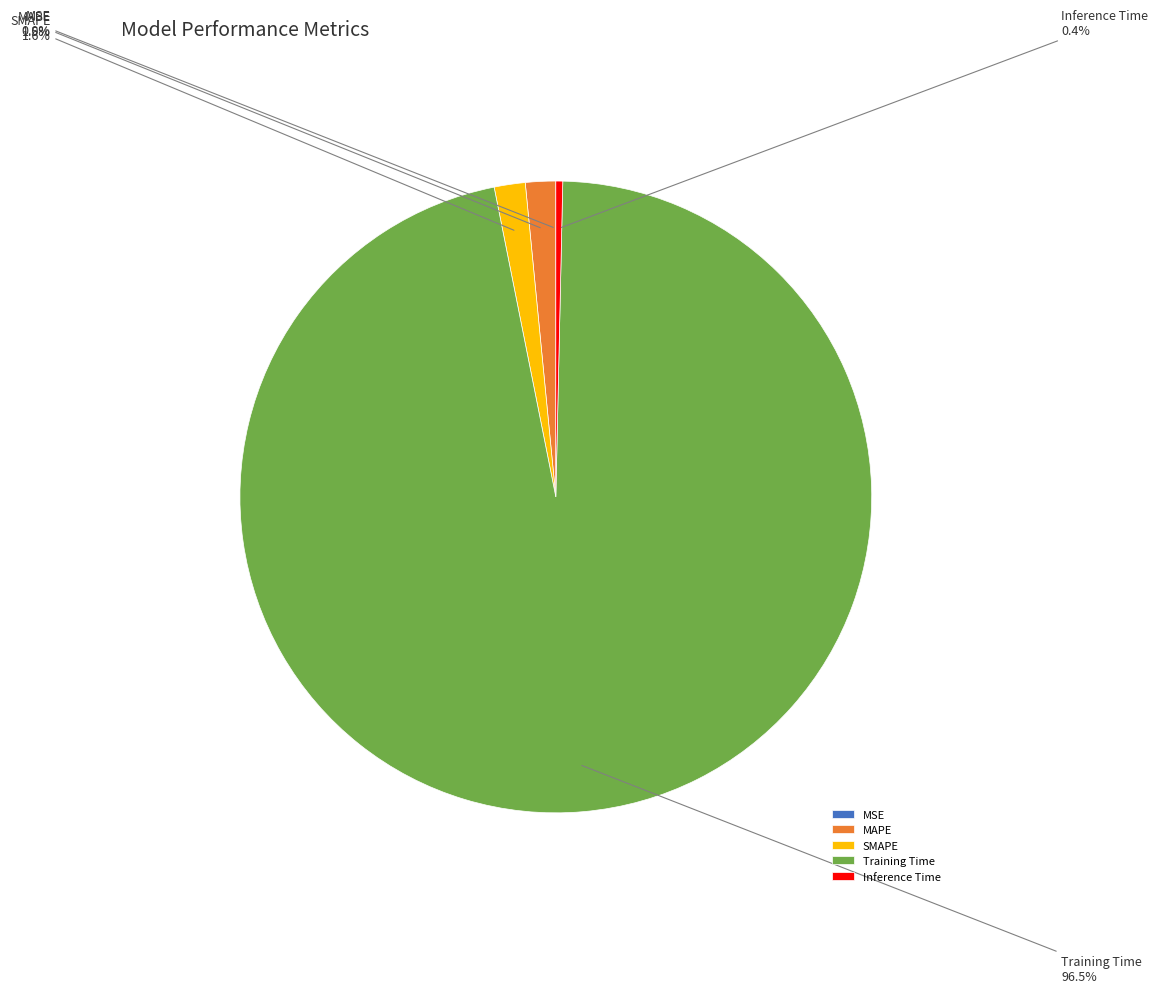

Does SMAPE account for over 50% of the chart?

No